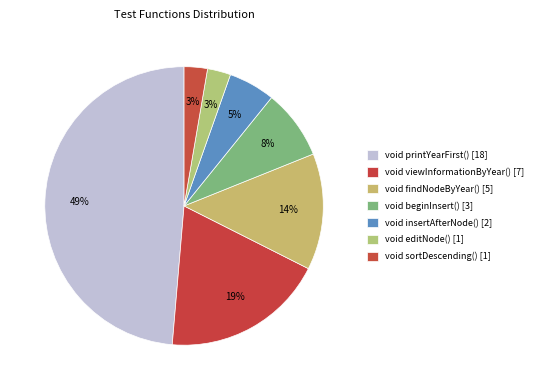

How many segments does this pie chart have?

7